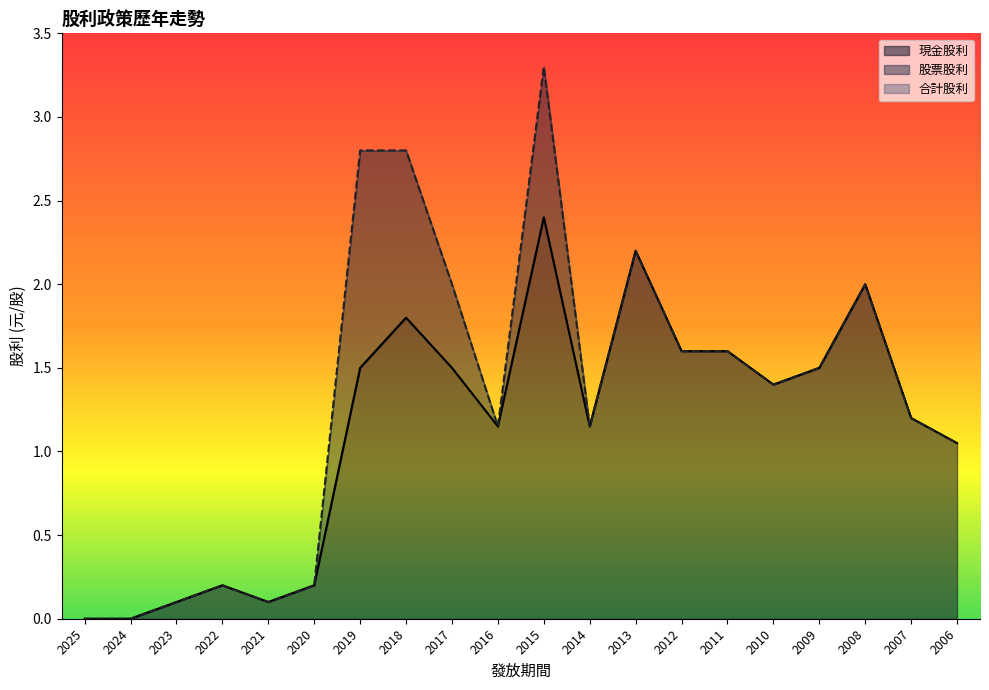

Is it true that 現金股利 equals 2.4 at 2017?

False